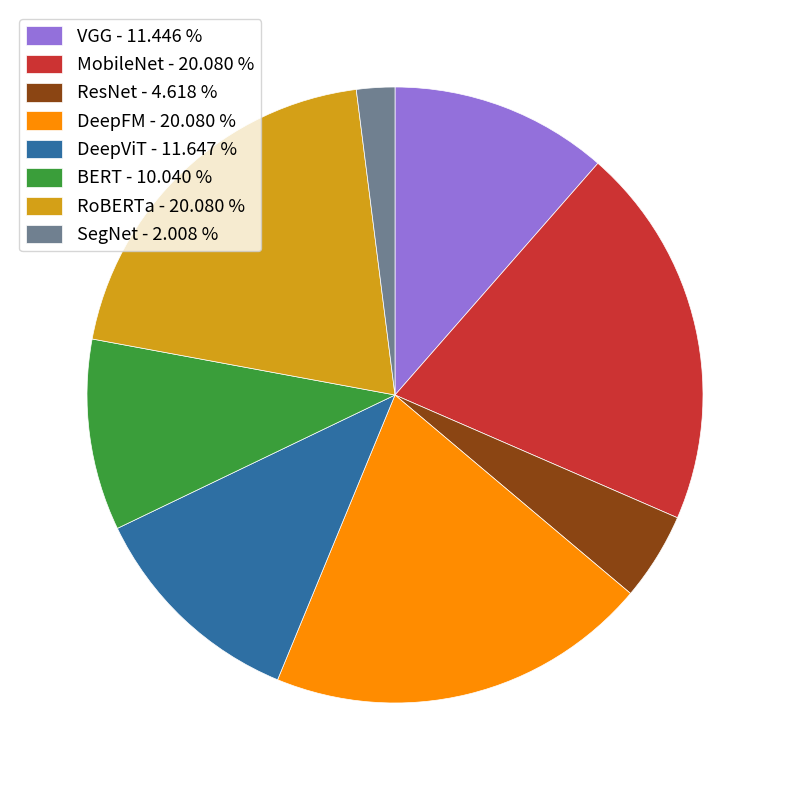

Between SegNet - 2.008 % and DeepViT - 11.647 %, which is larger?

DeepViT - 11.647 %